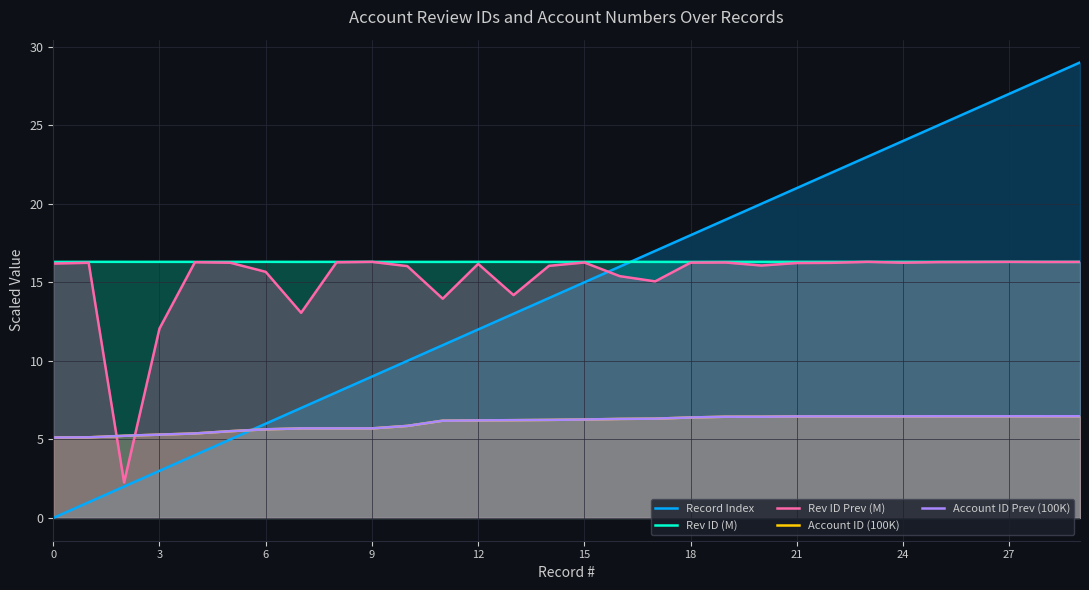

Reading right to left, transcribe all the data shown in this chart.

Record Index: 29.0	28.0	27.0	26.0	25.0	24.0	23.0	22.0	21.0	20.0	19.0	18.0	17.0	16.0	15.0	14.0	13.0	12.0	11.0	10.0	9.0	8.0	7.0	6.0	5.0	4.0	3.0	2.0	1.0	0.0
Rev ID (M): 16.3	16.3	16.3	16.3	16.3	16.3	16.3	16.3	16.3	16.3	16.3	16.3	16.3	16.3	16.3	16.3	16.3	16.3	16.3	16.3	16.3	16.3	16.3	16.3	16.3	16.3	16.3	16.3	16.3	16.3
Rev ID Prev (M): 16.3	16.3	16.3	16.3	16.3	16.2	16.3	16.2	16.2	16.1	16.3	16.3	15.1	15.4	16.3	16.1	14.2	16.2	14.0	16.0	16.3	16.3	13.1	15.7	16.2	16.3	12.1	2.3	16.2	16.2
Account ID (100K): 6.5	6.5	6.5	6.5	6.5	6.5	6.5	6.5	6.5	6.4	6.4	6.4	6.3	6.3	6.3	6.2	6.2	6.2	6.2	5.9	5.7	5.7	5.7	5.6	5.5	5.4	5.3	5.2	5.1	5.1
Account ID Prev (100K): 6.5	6.5	6.5	6.5	6.5	6.5	6.5	6.5	6.5	6.4	6.4	6.4	6.3	6.3	6.3	6.2	6.2	6.2	6.2	5.9	5.7	5.7	5.7	5.6	5.5	5.4	5.3	5.2	5.1	5.1